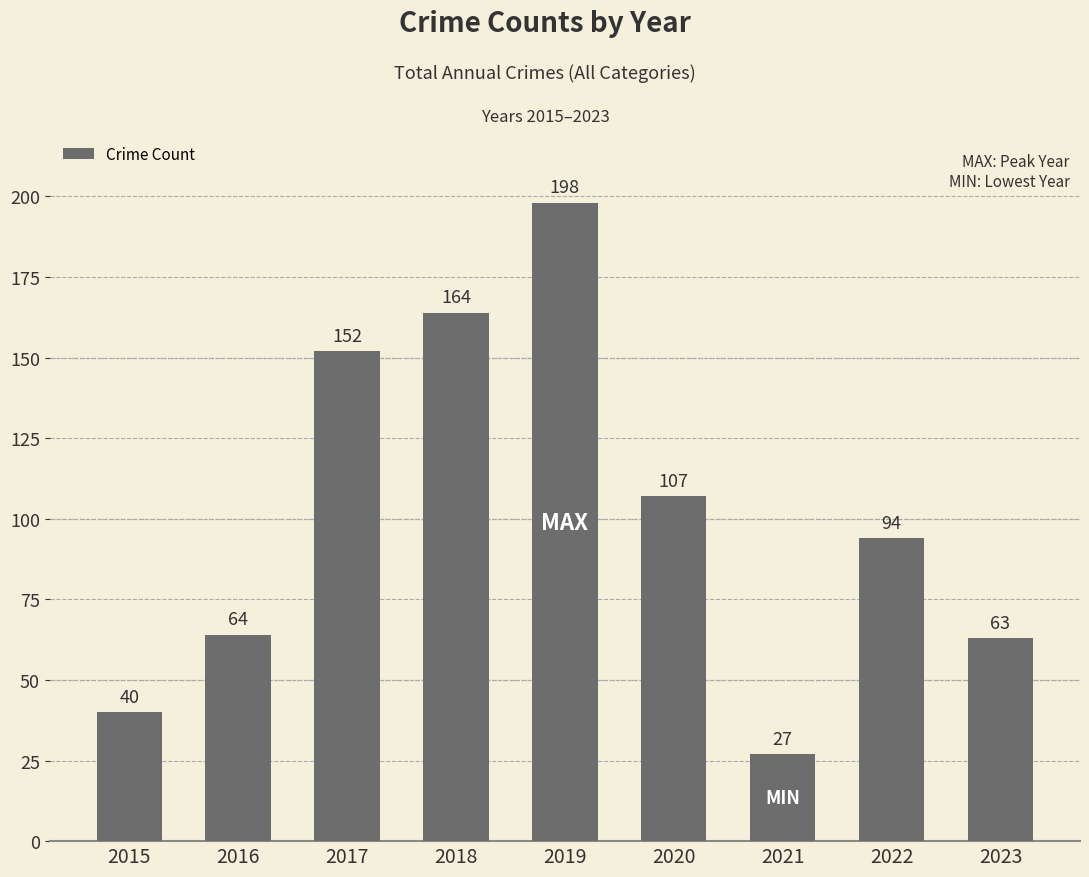

Rank the categories by value from highest to lowest.

2019, 2018, 2017, 2020, 2022, 2016, 2023, 2015, 2021